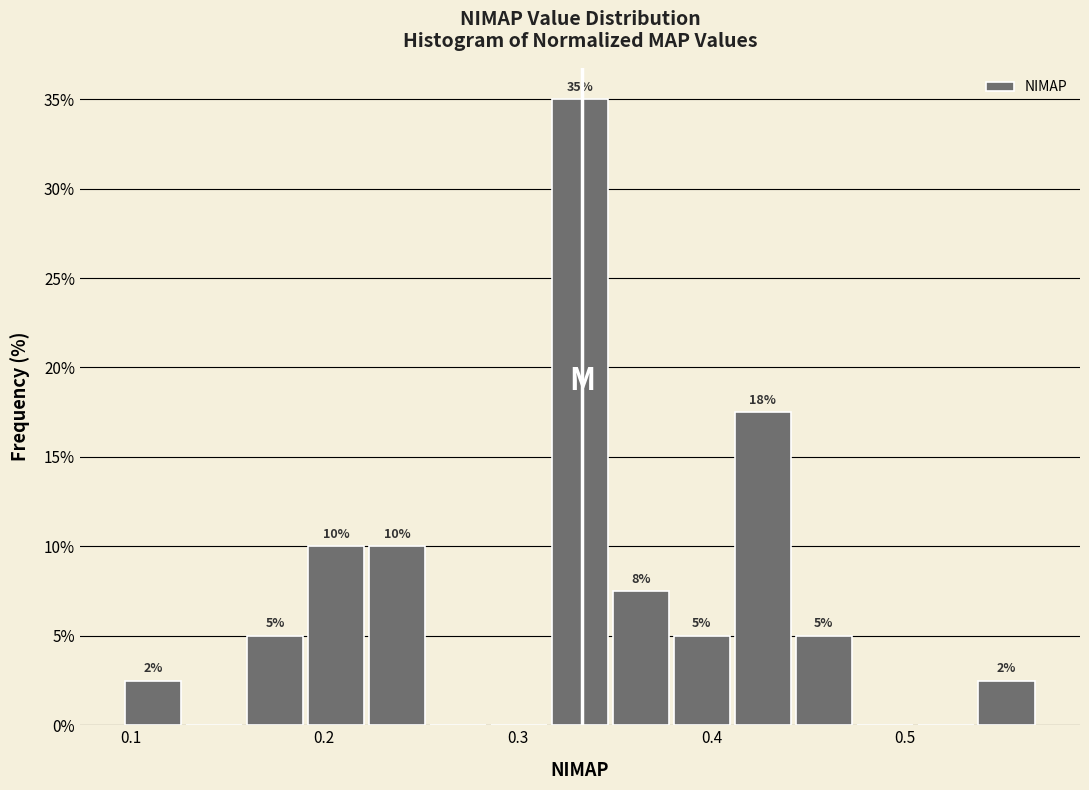

Around what value on the x-axis is the tallest bar? Give the approximate position of its centre, as read against the axis.

0.33